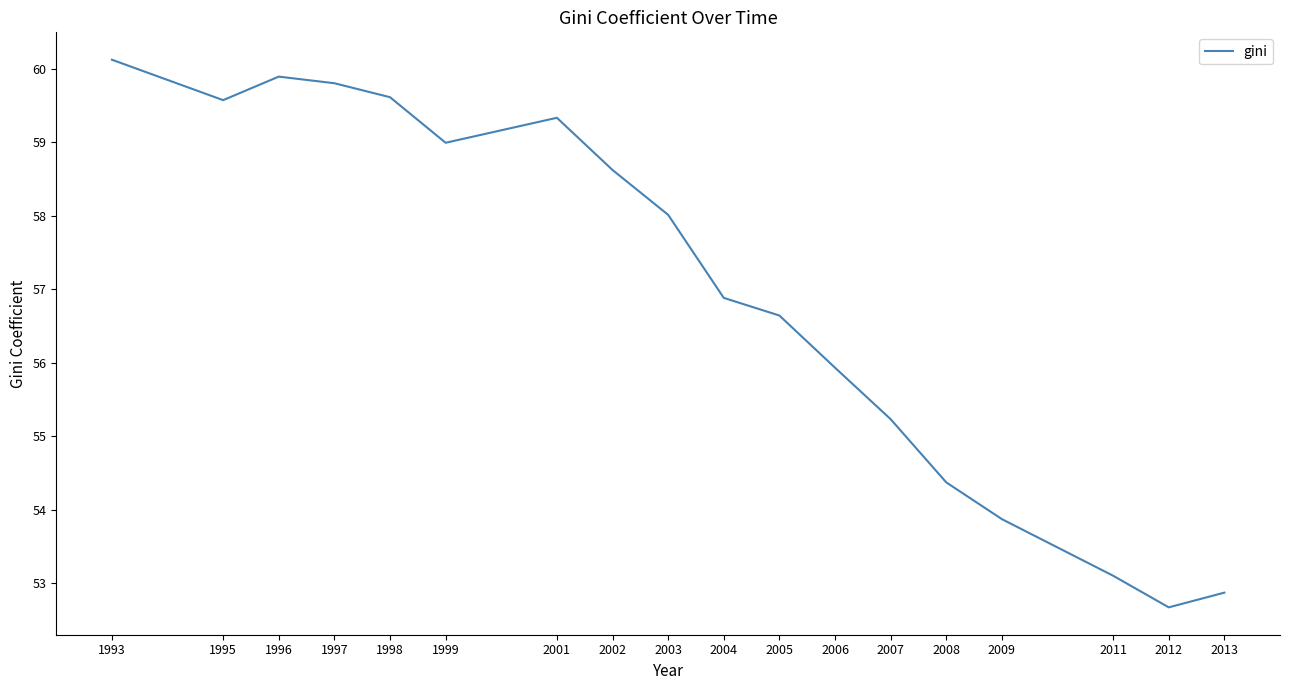

What is the average value?

57.0